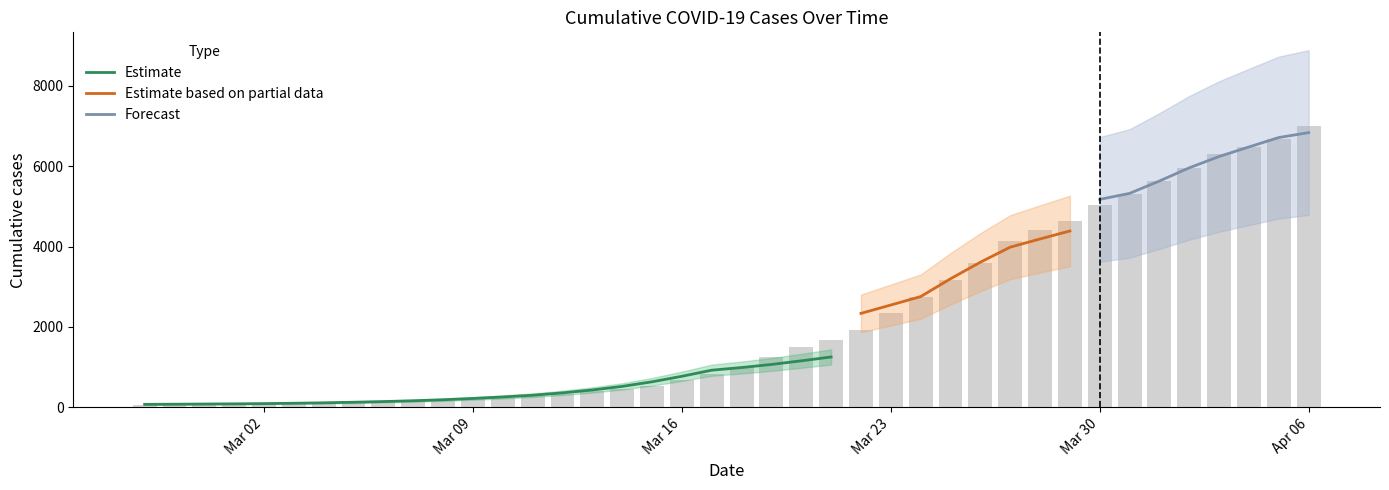

What is the smallest value displayed?

65